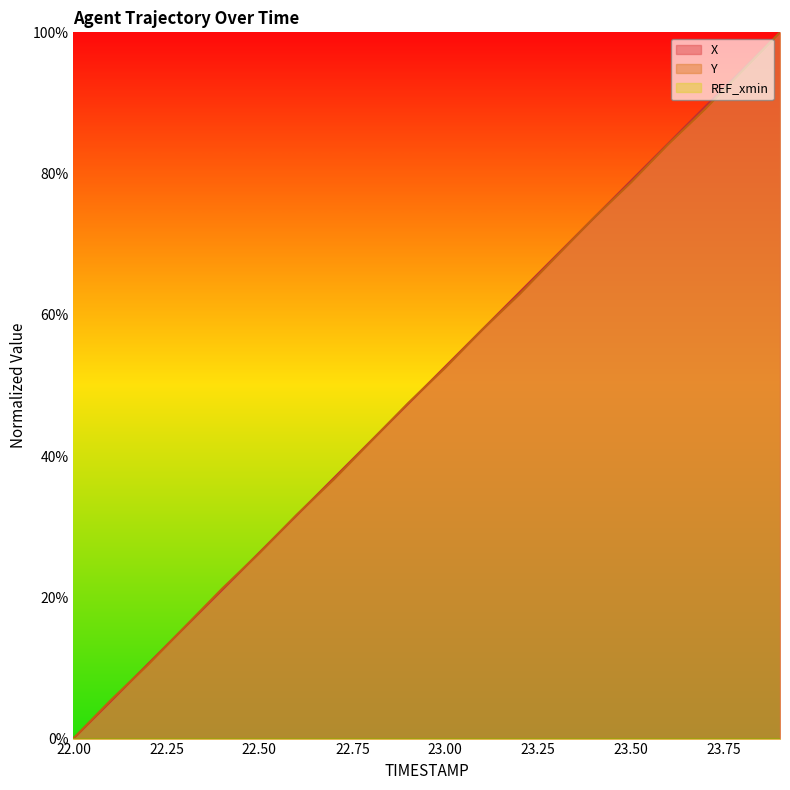

Reading left to right, list all the values displayed in this chart.

X: 22.0=0.0	22.1=5.3	22.2=10.5	22.3=15.8	22.4=21.1	22.5=26.3	22.6=31.6	22.7=36.9	22.8=42.1	22.9=47.4	23.0=52.7	23.1=57.9	23.2=63.2	23.3=68.5	23.4=73.8	23.5=79.0	23.6=84.3	23.7=89.6	23.8=94.7	23.9=100.0
Y: 22.0=0.0	22.1=5.4	22.2=10.4	22.3=15.8	22.4=21.2	22.5=26.3	22.6=31.7	22.7=36.7	22.8=42.1	22.9=47.5	23.0=52.5	23.1=57.9	23.2=62.9	23.3=68.3	23.4=73.7	23.5=78.8	23.6=84.2	23.7=89.2	23.8=94.6	23.9=100.0